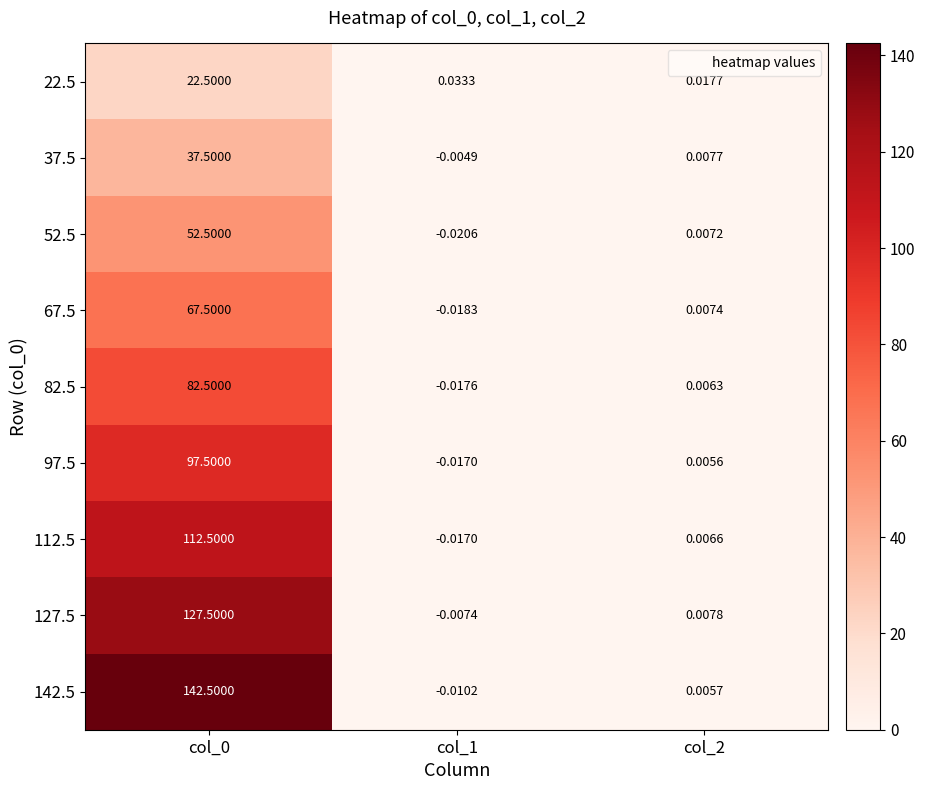

Is the value of 82.5 at col_2 greater than the value of 97.5 at col_0?

No